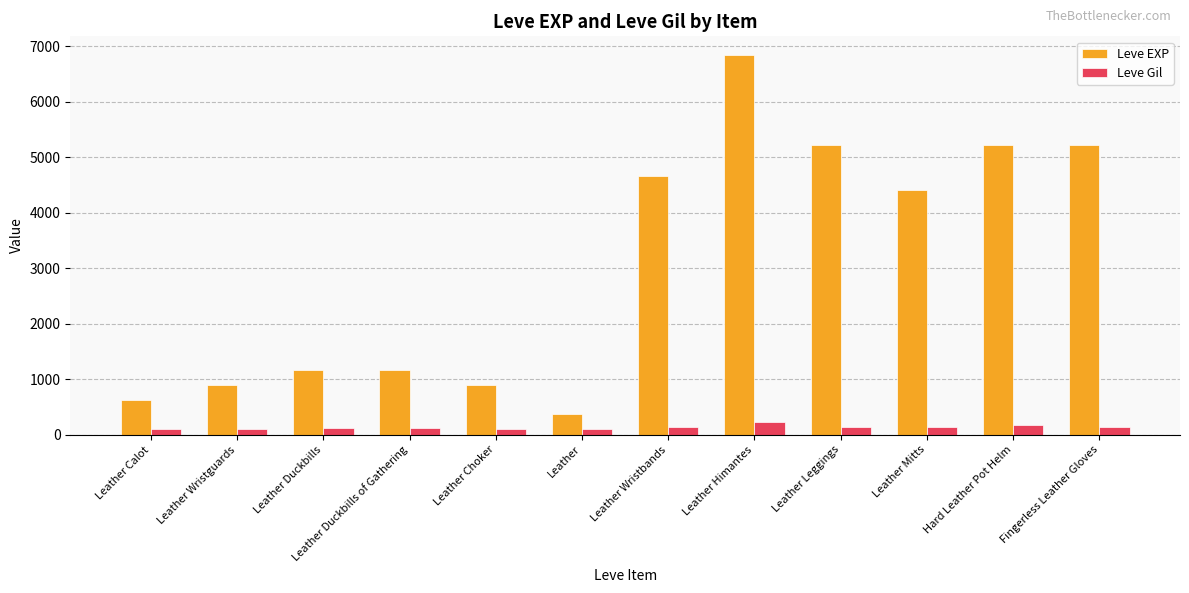

What is the approximate value of Leve EXP at Leather Calot, to the nearest 50?

650